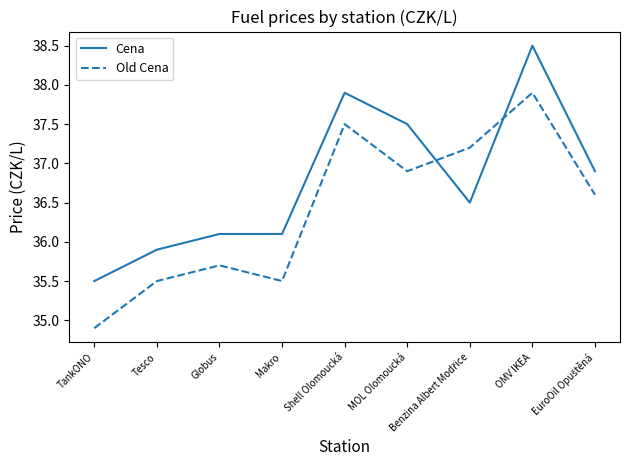

Is it true that Old Cena equals 23.7 at TankONO?

False